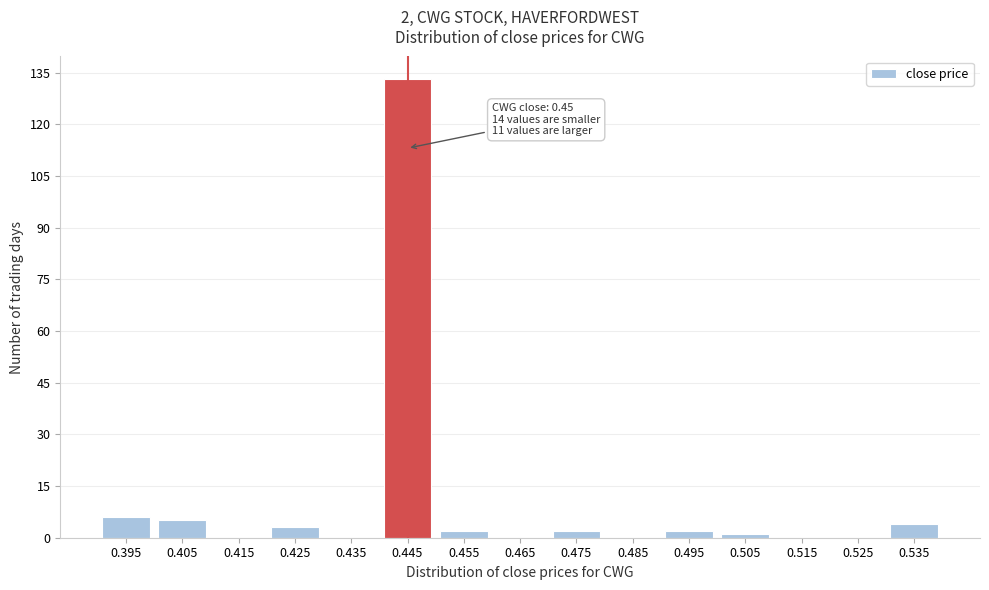

Reading left to right, what are all the values shown in this chart?

0.395=6	0.405=5	0.415=0	0.425=3	0.435=0	0.445=133	0.455=2	0.465=0	0.475=2	0.485=0	0.495=2	0.505=1	0.515=0	0.525=0	0.535=4